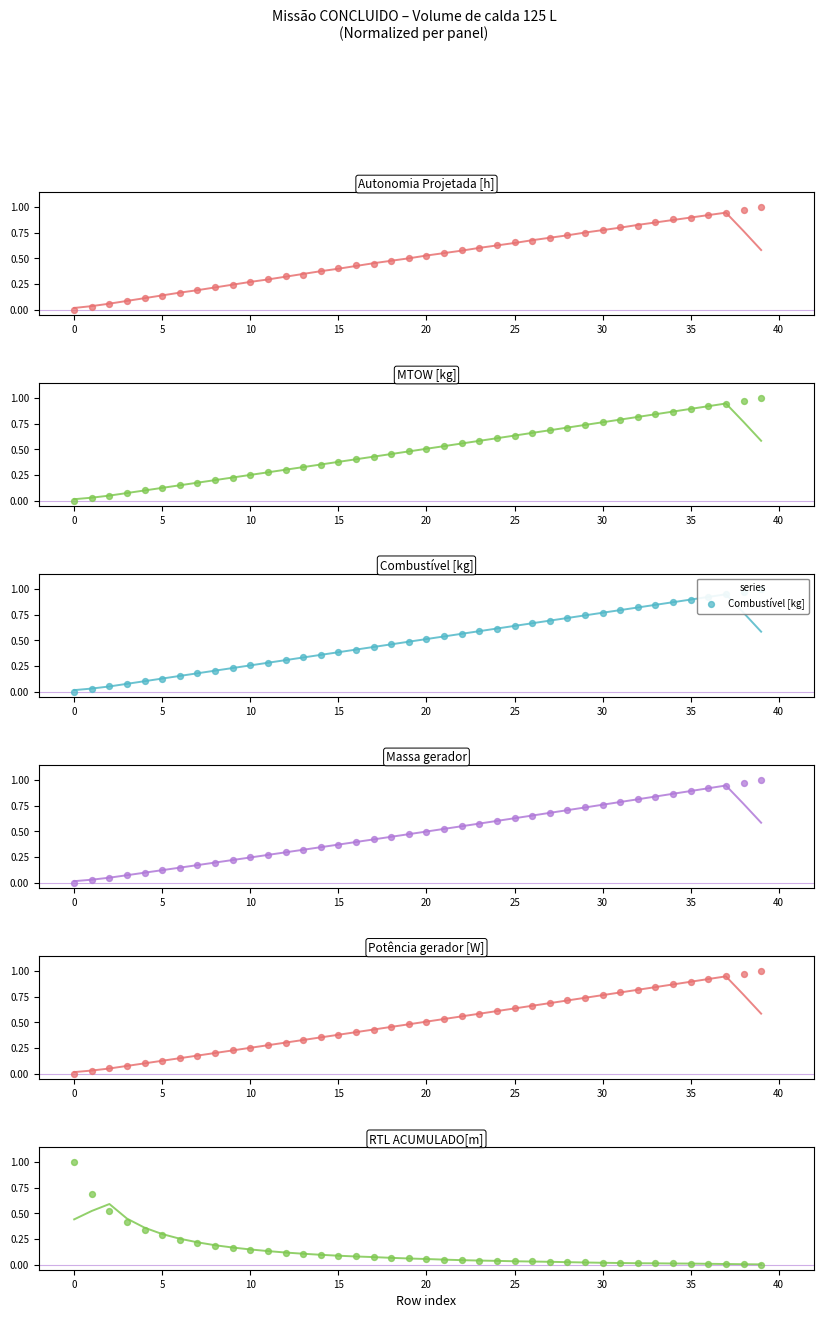

Which series has the widest spread of Y values?

Autonomia Projetada [h]